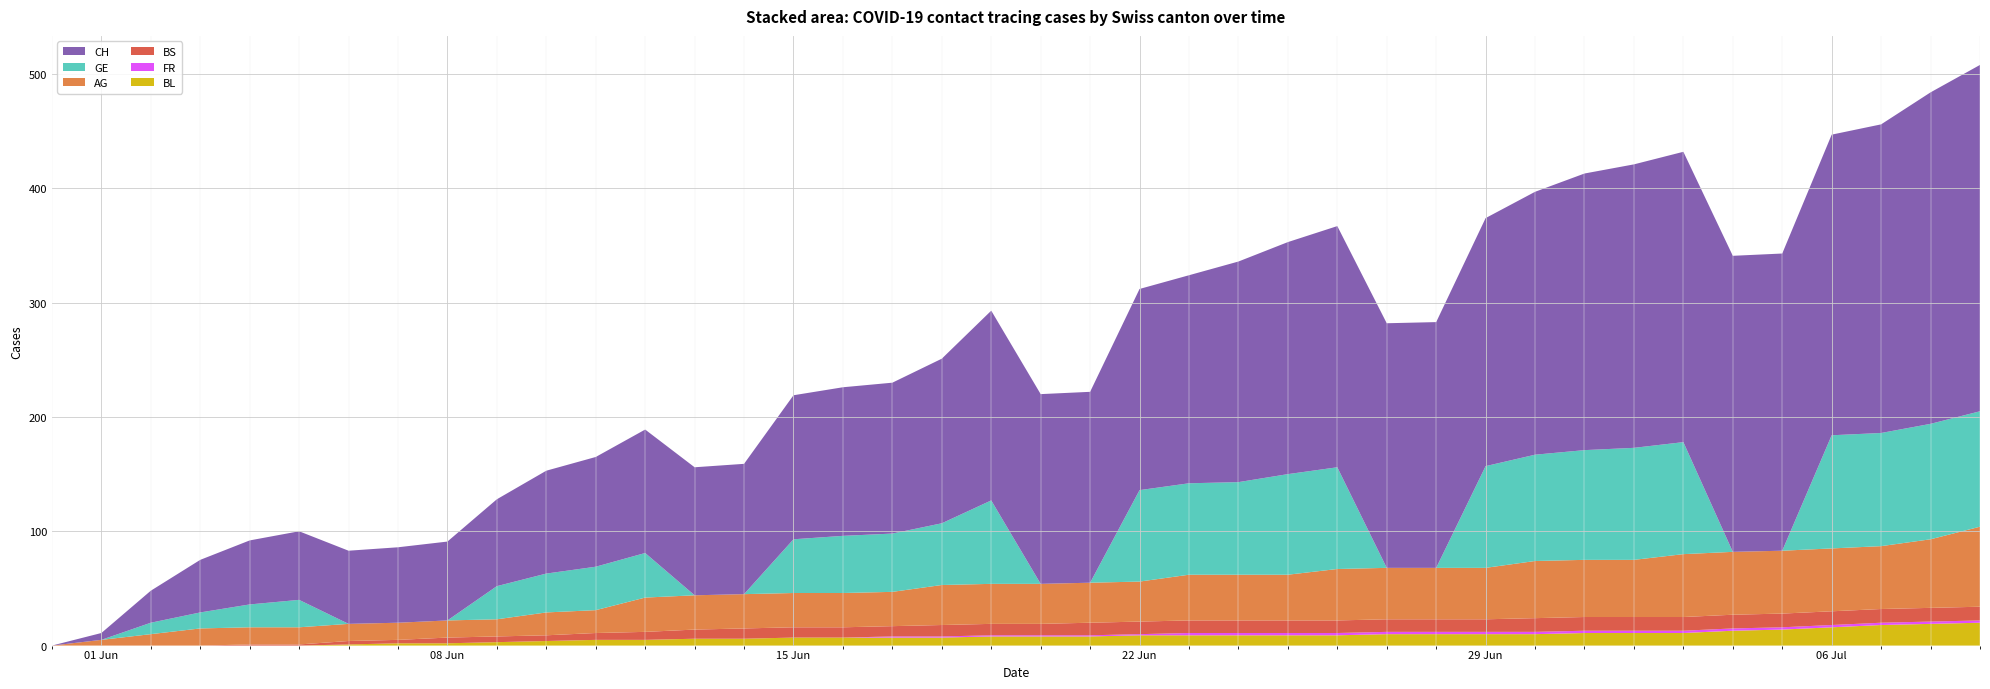

Reading right to left, extract all data points from this chart.

BL: 2020-07-09=20	2020-07-08=19	2020-07-07=18	2020-07-06=16	2020-07-05=14	2020-07-04=13	2020-07-03=11	2020-07-02=11	2020-07-01=11	2020-06-30=10	2020-06-29=10	2020-06-28=10	2020-06-27=10	2020-06-26=9	2020-06-25=9	2020-06-24=9	2020-06-23=9	2020-06-22=9	2020-06-21=8	2020-06-20=8	2020-06-19=8	2020-06-18=7	2020-06-17=7	2020-06-16=7	2020-06-15=7	2020-06-14=6	2020-06-13=6	2020-06-12=5	2020-06-11=5	2020-06-10=4	2020-06-09=3	2020-06-08=2	2020-06-07=2	2020-06-06=1	2020-06-05=0	2020-06-04=0	2020-06-03=0	2020-06-02=0	2020-06-01=0	2020-05-31=0
AG: 2020-07-09=70	2020-07-08=60	2020-07-07=55	2020-07-06=55	2020-07-05=55	2020-07-04=55	2020-07-03=55	2020-07-02=50	2020-07-01=50	2020-06-30=50	2020-06-29=45	2020-06-28=45	2020-06-27=45	2020-06-26=45	2020-06-25=40	2020-06-24=40	2020-06-23=40	2020-06-22=35	2020-06-21=35	2020-06-20=35	2020-06-19=35	2020-06-18=35	2020-06-17=30	2020-06-16=30	2020-06-15=30	2020-06-14=30	2020-06-13=30	2020-06-12=30	2020-06-11=20	2020-06-10=20	2020-06-09=15	2020-06-08=15	2020-06-07=15	2020-06-06=15	2020-06-05=15	2020-06-04=15	2020-06-03=15	2020-06-02=10	2020-06-01=5	2020-05-31=0
BS: 2020-07-09=12	2020-07-08=12	2020-07-07=12	2020-07-06=12	2020-07-05=12	2020-07-04=12	2020-07-03=12	2020-07-02=12	2020-07-01=12	2020-06-30=12	2020-06-29=11	2020-06-28=11	2020-06-27=11	2020-06-26=11	2020-06-25=11	2020-06-24=11	2020-06-23=11	2020-06-22=11	2020-06-21=11	2020-06-20=10	2020-06-19=10	2020-06-18=10	2020-06-17=9	2020-06-16=9	2020-06-15=9	2020-06-14=9	2020-06-13=8	2020-06-12=7	2020-06-11=6	2020-06-10=5	2020-06-09=5	2020-06-08=5	2020-06-07=3	2020-06-06=3	2020-06-05=1	2020-06-04=1	2020-06-03=0	2020-06-02=0	2020-06-01=0	2020-05-31=0
GE: 2020-07-09=101	2020-07-08=101	2020-07-07=99	2020-07-06=99	2020-07-05=0	2020-07-04=0	2020-07-03=98	2020-07-02=98	2020-07-01=96	2020-06-30=93	2020-06-29=89	2020-06-28=0	2020-06-27=0	2020-06-26=89	2020-06-25=88	2020-06-24=81	2020-06-23=80	2020-06-22=80	2020-06-21=0	2020-06-20=0	2020-06-19=73	2020-06-18=54	2020-06-17=51	2020-06-16=50	2020-06-15=47	2020-06-14=0	2020-06-13=0	2020-06-12=39	2020-06-11=38	2020-06-10=34	2020-06-09=29	2020-06-08=0	2020-06-07=0	2020-06-06=0	2020-06-05=24	2020-06-04=20	2020-06-03=14	2020-06-02=10	2020-06-01=0	2020-05-31=0
FR: 2020-07-09=2	2020-07-08=2	2020-07-07=2	2020-07-06=2	2020-07-05=2	2020-07-04=2	2020-07-03=2	2020-07-02=2	2020-07-01=2	2020-06-30=2	2020-06-29=2	2020-06-28=2	2020-06-27=2	2020-06-26=2	2020-06-25=2	2020-06-24=2	2020-06-23=2	2020-06-22=1	2020-06-21=1	2020-06-20=1	2020-06-19=1	2020-06-18=1	2020-06-17=1	2020-06-16=0	2020-06-15=0	2020-06-14=0	2020-06-13=0	2020-06-12=0	2020-06-11=0	2020-06-10=0	2020-06-09=0	2020-06-08=0	2020-06-07=0	2020-06-06=0	2020-06-05=0	2020-06-04=0	2020-06-03=0	2020-06-02=0	2020-06-01=0	2020-05-31=0
CH: 2020-07-09=303	2020-07-08=290	2020-07-07=270	2020-07-06=263	2020-07-05=260	2020-07-04=259	2020-07-03=254	2020-07-02=248	2020-07-01=242	2020-06-30=230	2020-06-29=217	2020-06-28=215	2020-06-27=214	2020-06-26=211	2020-06-25=203	2020-06-24=193	2020-06-23=182	2020-06-22=176	2020-06-21=167	2020-06-20=166	2020-06-19=166	2020-06-18=144	2020-06-17=132	2020-06-16=130	2020-06-15=126	2020-06-14=114	2020-06-13=112	2020-06-12=108	2020-06-11=96	2020-06-10=90	2020-06-09=76	2020-06-08=69	2020-06-07=66	2020-06-06=64	2020-06-05=60	2020-06-04=56	2020-06-03=46	2020-06-02=28	2020-06-01=6	2020-05-31=0